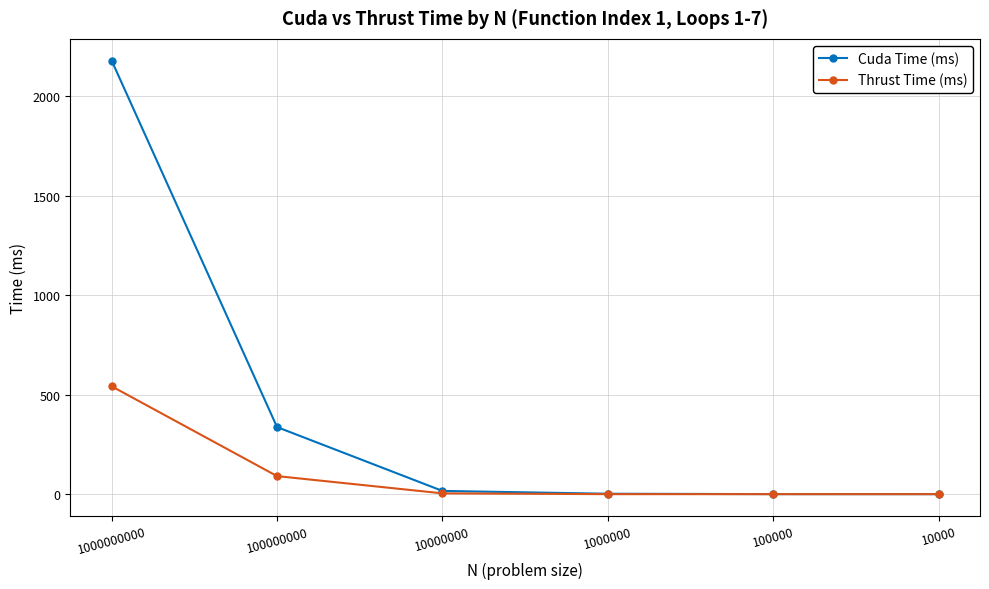

What is the highest value of the Thrust Time (ms) series?

542.4